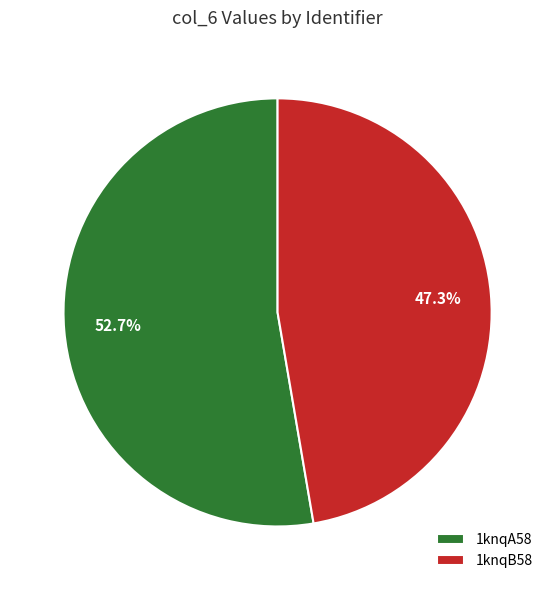

Is it true that 1knqA58 is 47% of the pie?

False